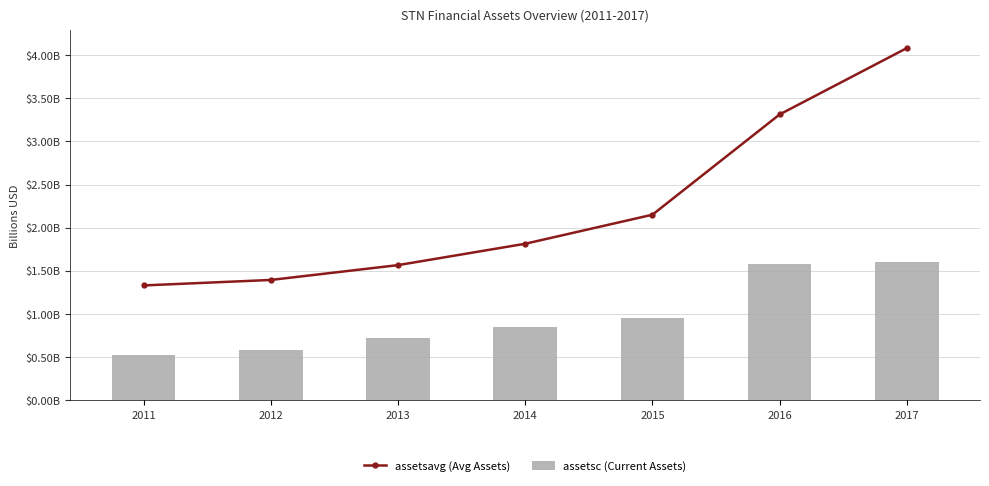

The assetsc (Current Assets) series shows 0.2 at 2011. True or false?

False